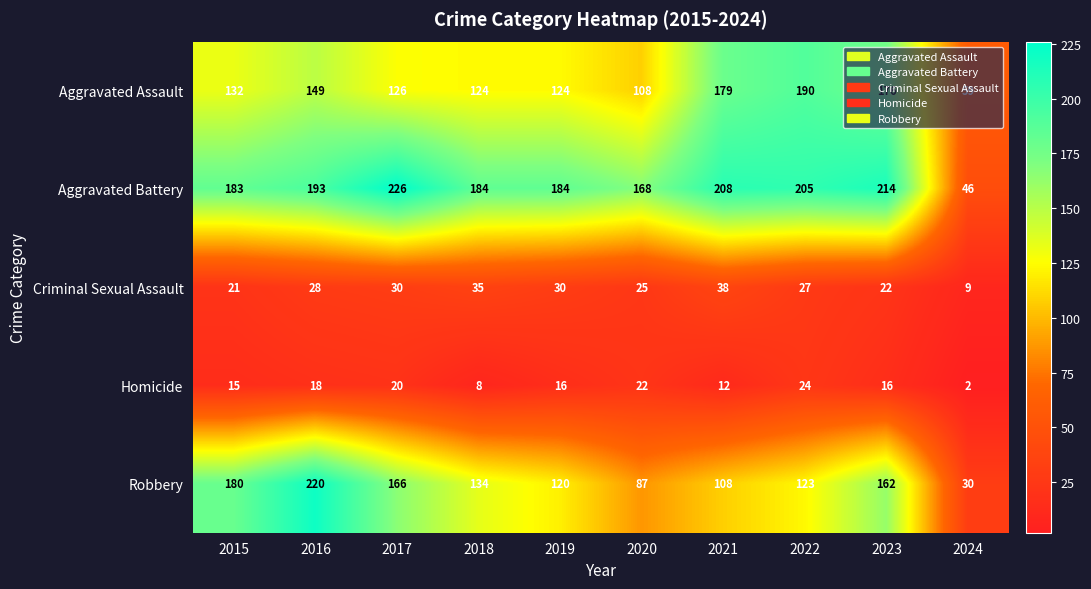

List the series in order of their peak value, lowest first.

Homicide, Criminal Sexual Assault, Aggravated Assault, Robbery, Aggravated Battery